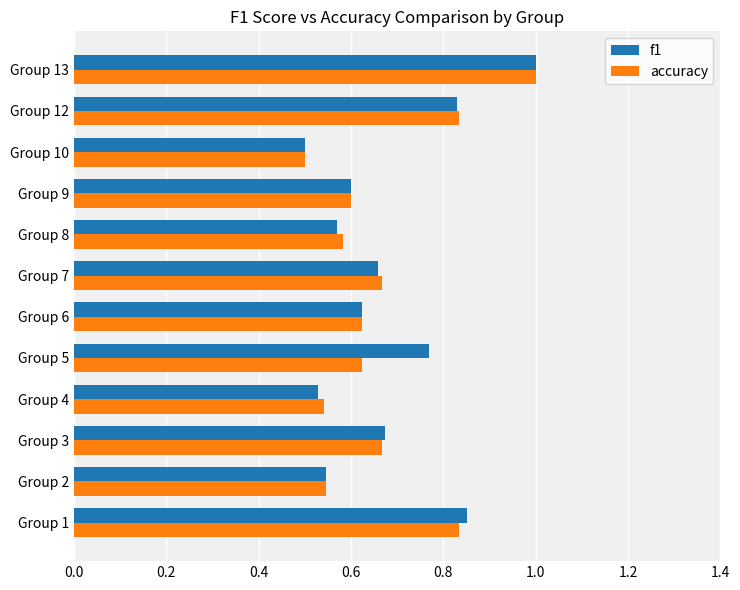

What is the sum of all f1 values?

8.1